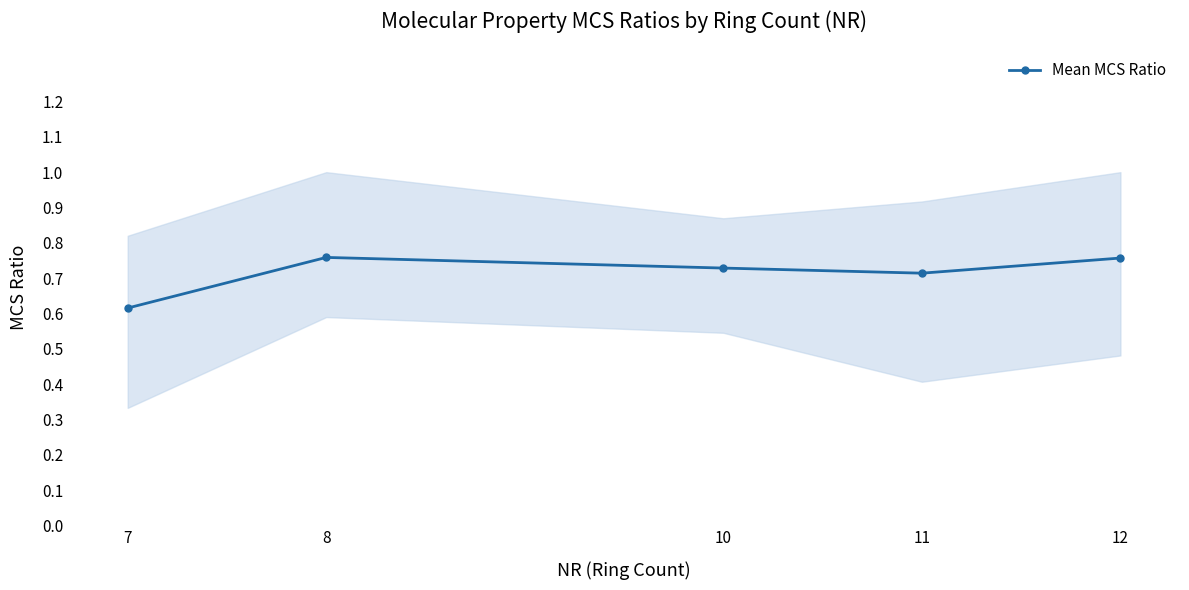

How many values are between 0 and 1?

5